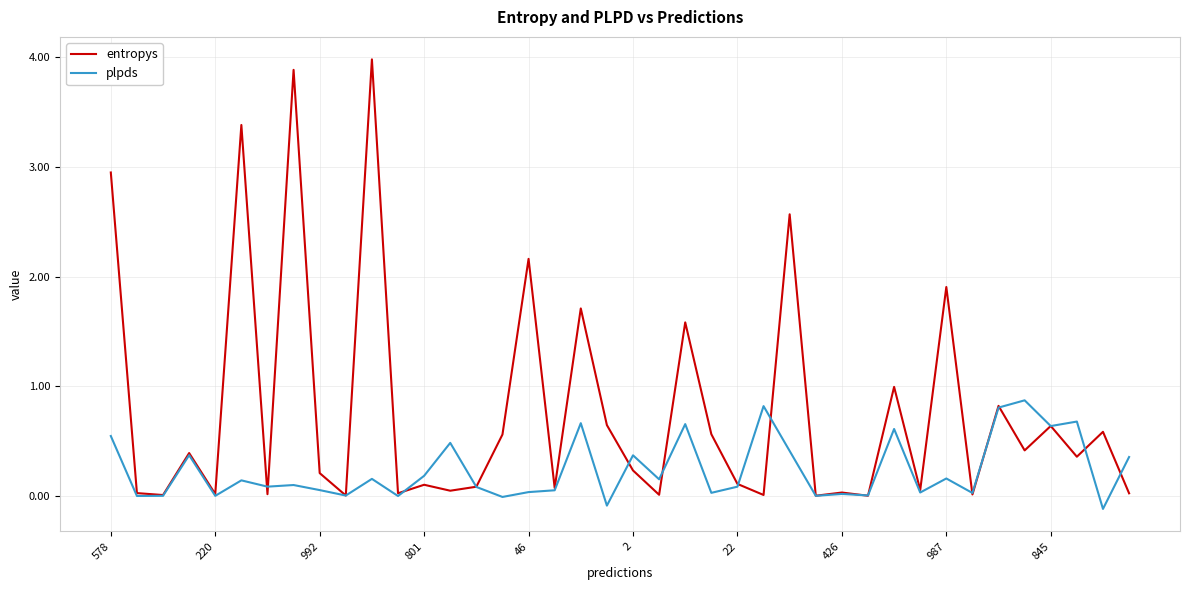

Which series has the largest total across all categories?

entropys